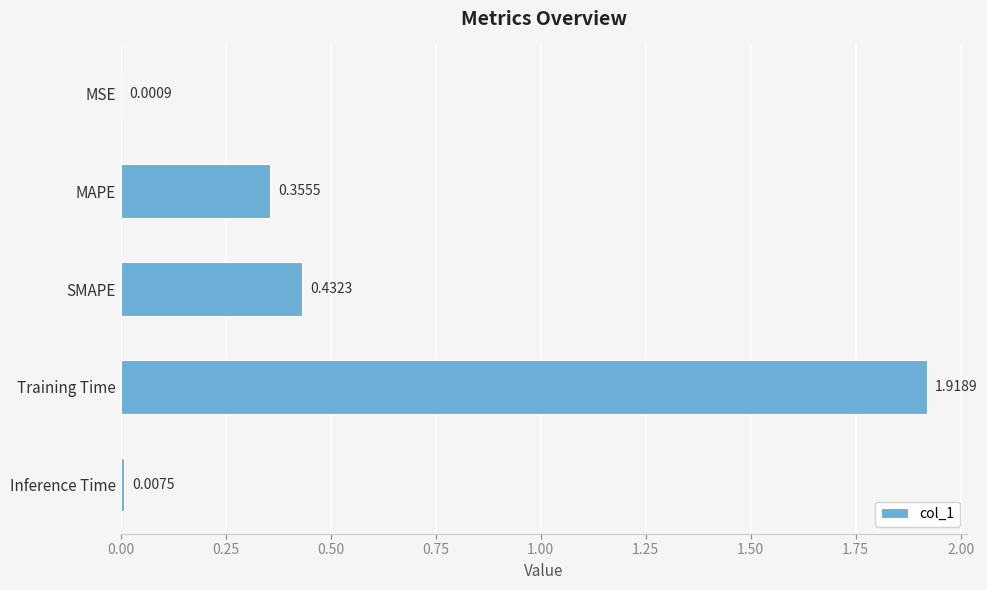

Between SMAPE and Inference Time, which is larger?

SMAPE